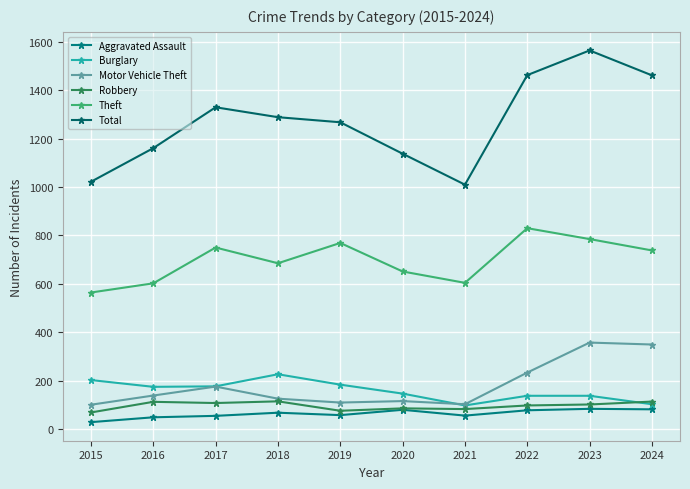

Does the chart have visible grid lines?

Yes